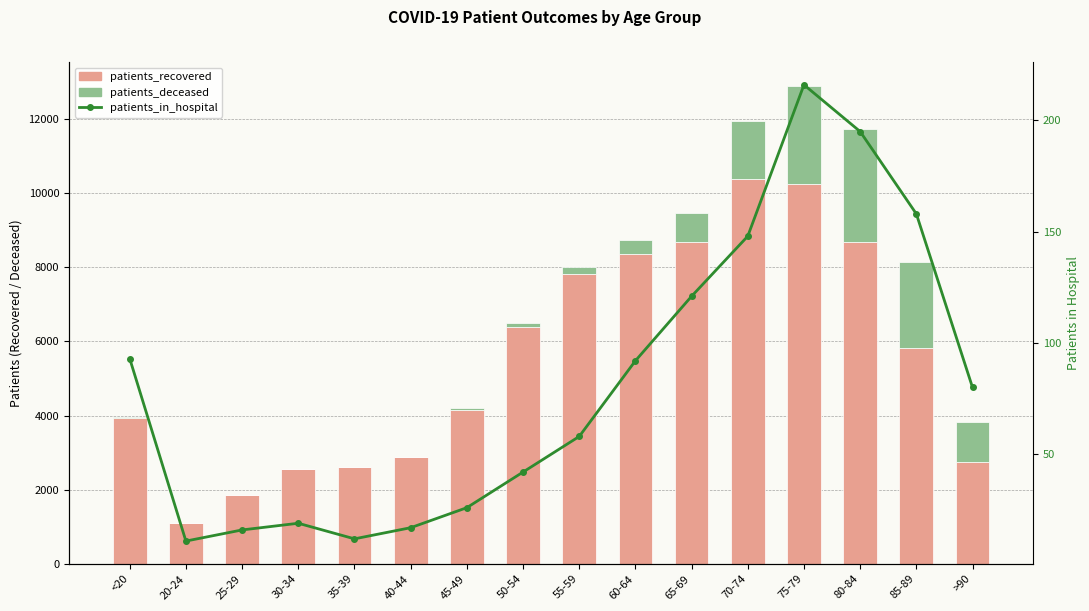

What position from the right is 55-59?

8